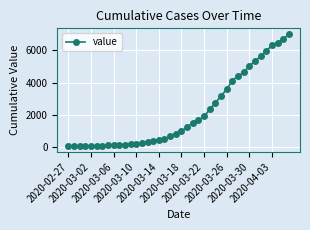

What is the greatest value displayed?

7002